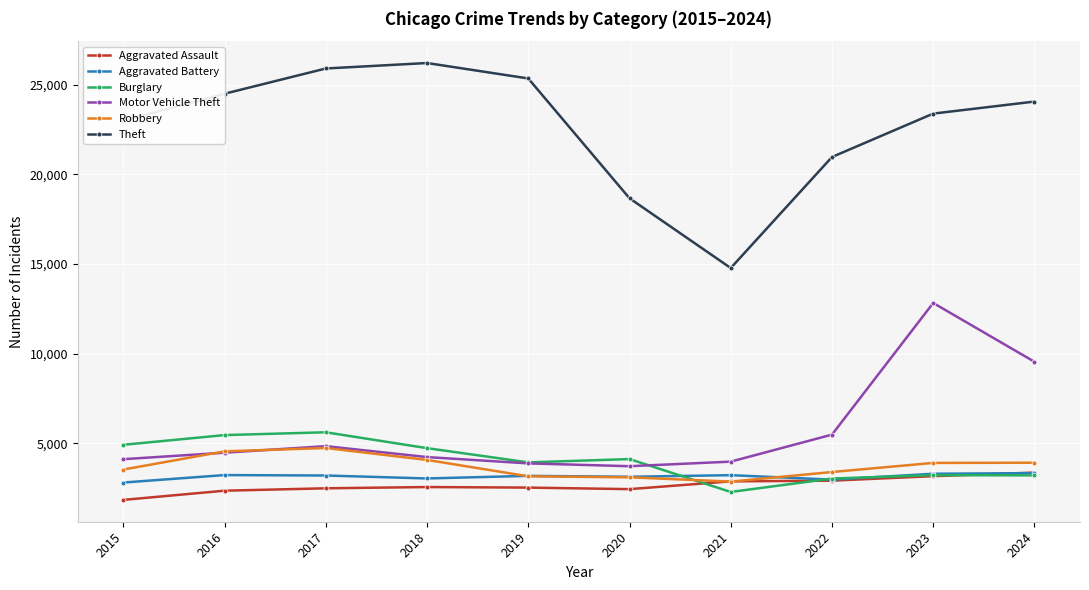

What is the maximum value for Burglary?

5611